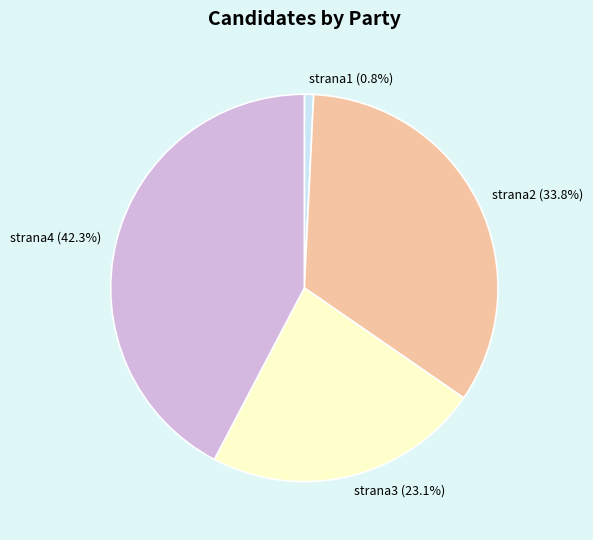

Which slice is the smallest?

strana1